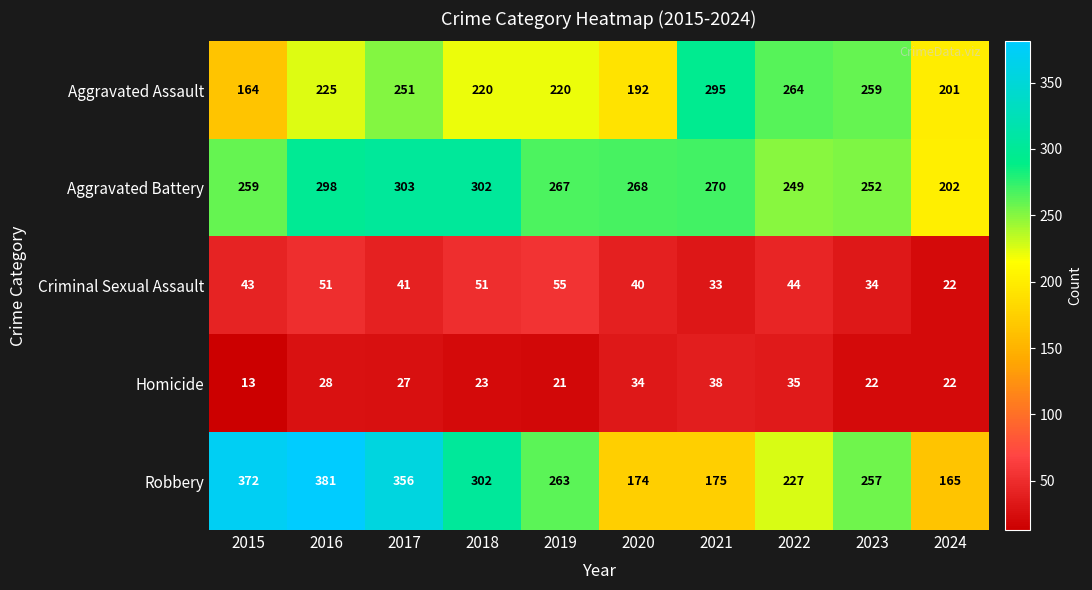

What is the difference between the highest and lowest values at 2022?

229